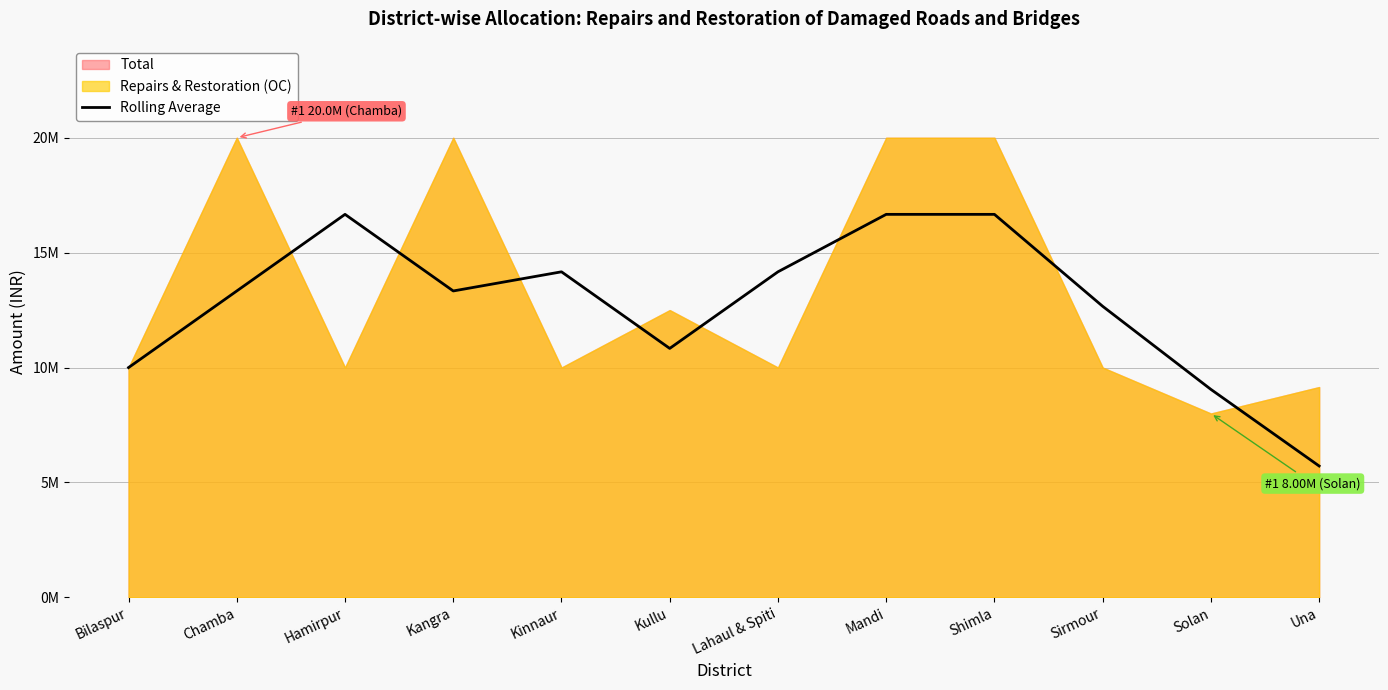

Reading left to right, extract all data points from this chart.

10000000.0	13333333.3	16666666.7	13333333.3	14166666.7	10833333.3	14166666.7	16666666.7	16666666.7	12666666.7	9050333.3	5717000.0